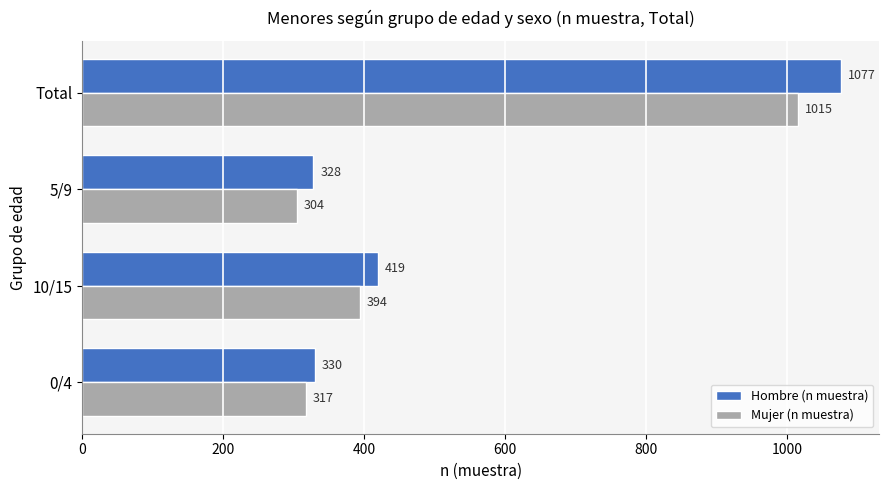

What is the minimum value shown in the chart?

304